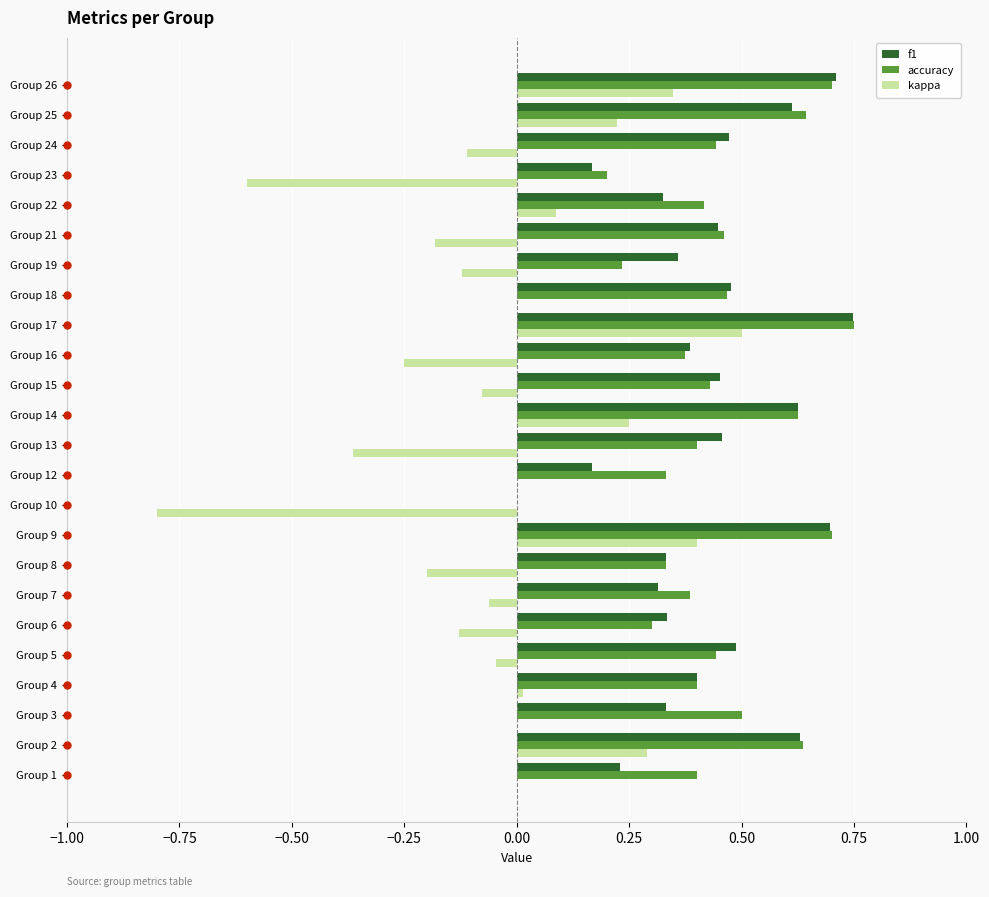

Is the value of kappa at Group 9 greater than the value of f1 at Group 12?

Yes